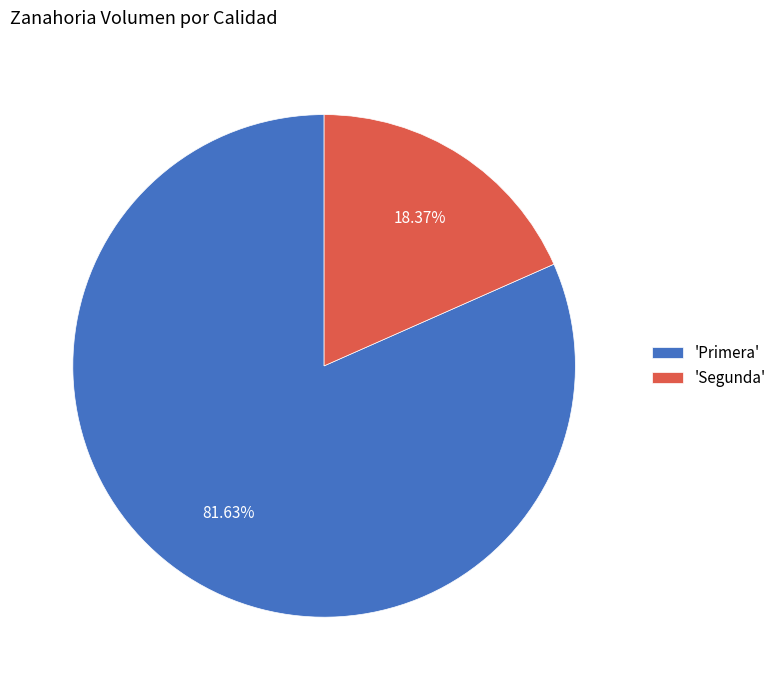

Rank the categories by value from lowest to highest.

'Segunda', 'Primera'